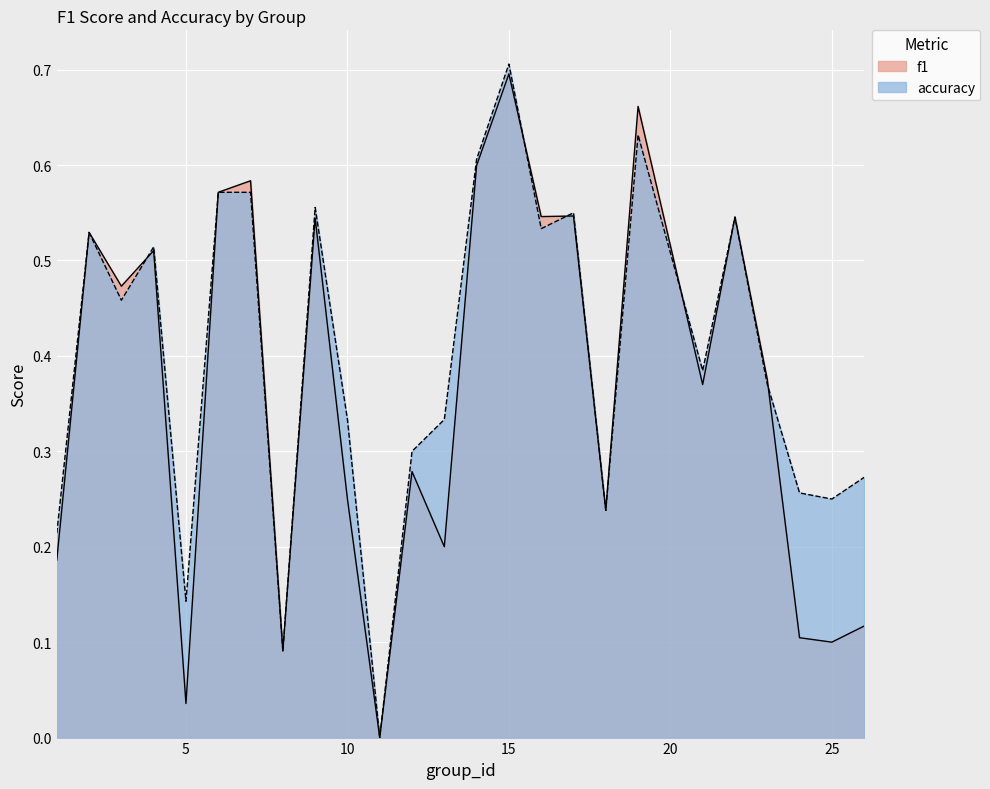

What is the maximum value for f1?

0.7